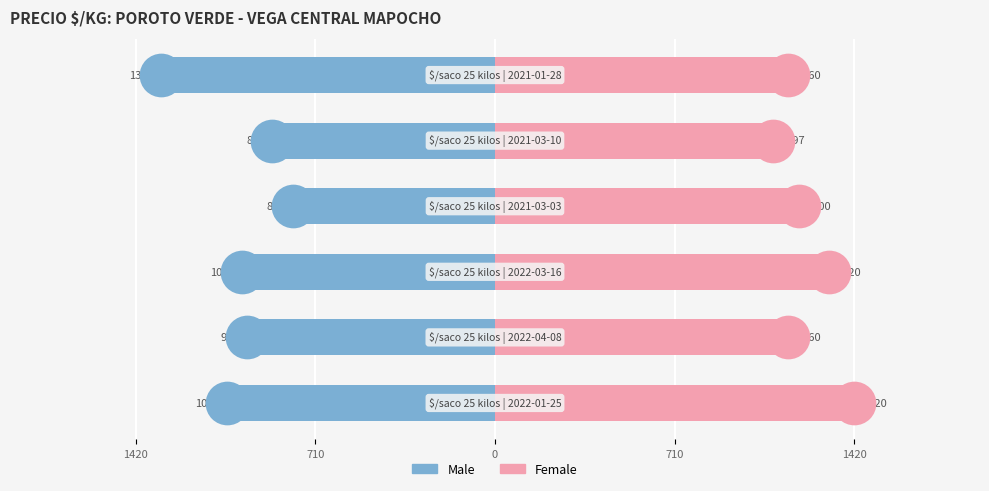

At how many categories does at least one series exceed 171?

6